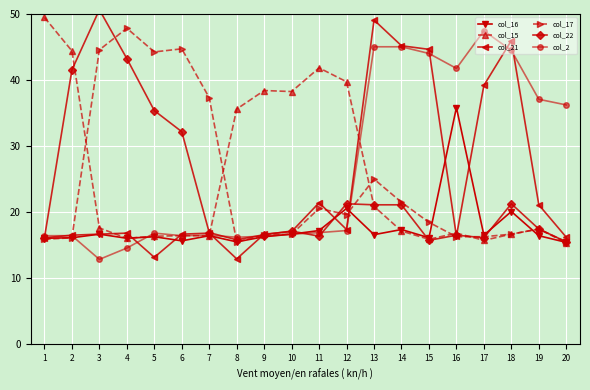

At which category is the sum across all series the highest?

13